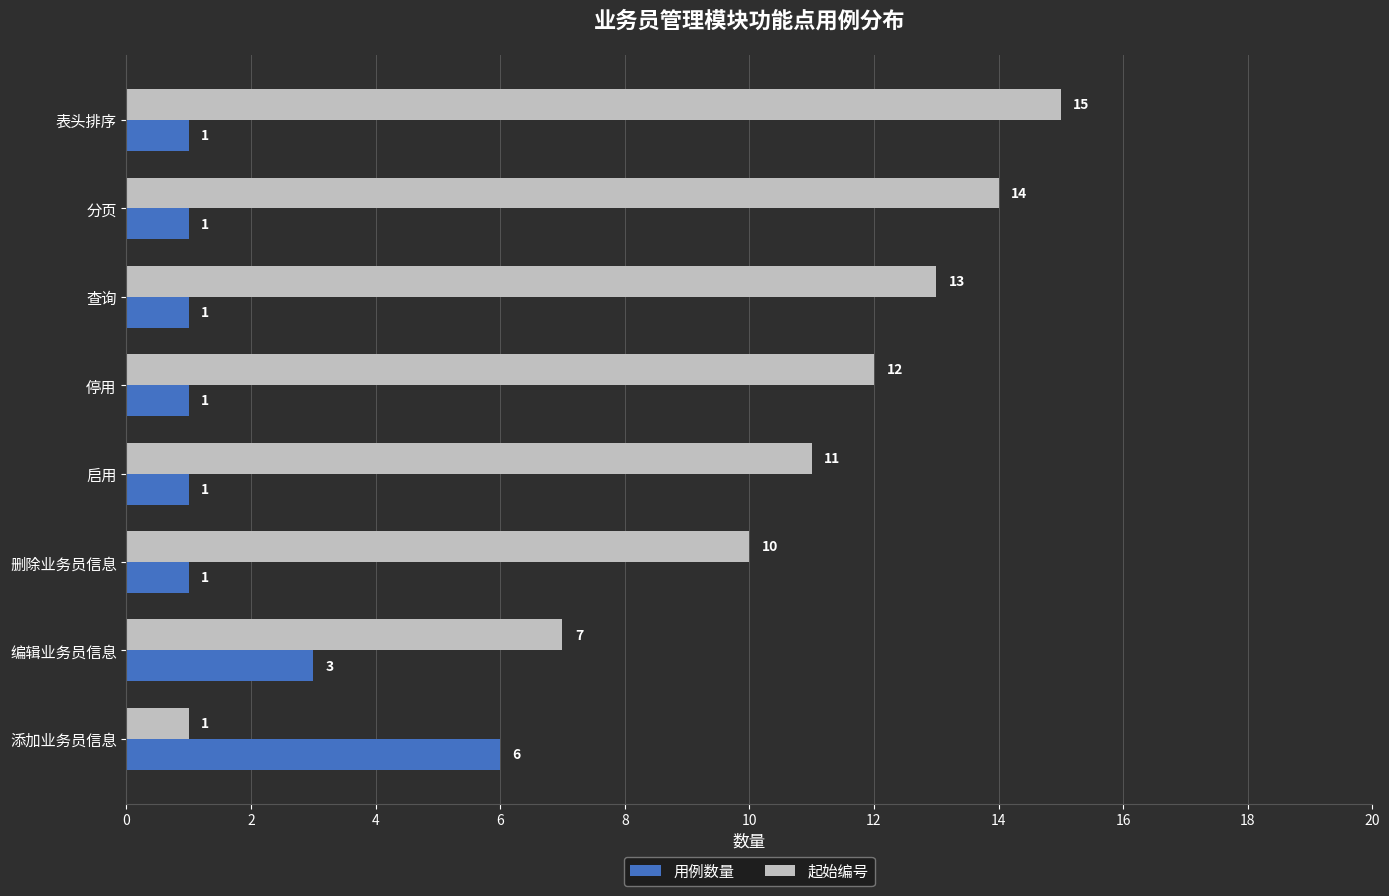

The 用例数量 series shows 1 at 停用. True or false?

True